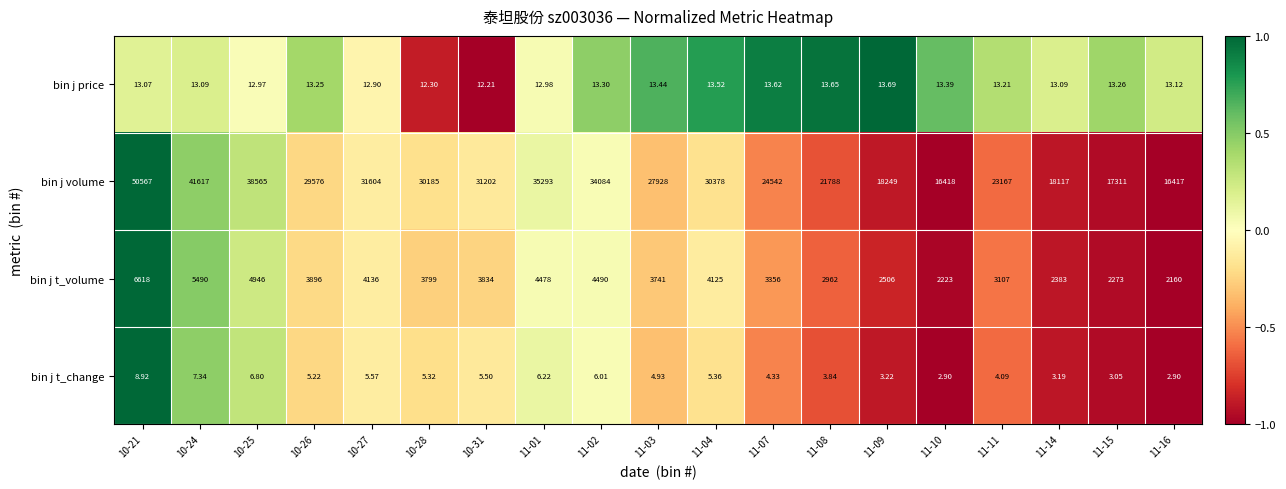

Between 11-07 and 11-16, which series saw the biggest shift?

bin j volume